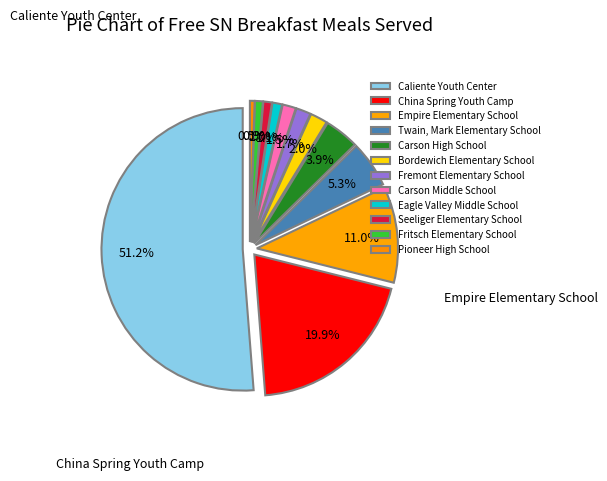

To the nearest percent, what is the difference between the largest and smallest slice percentages?

51%